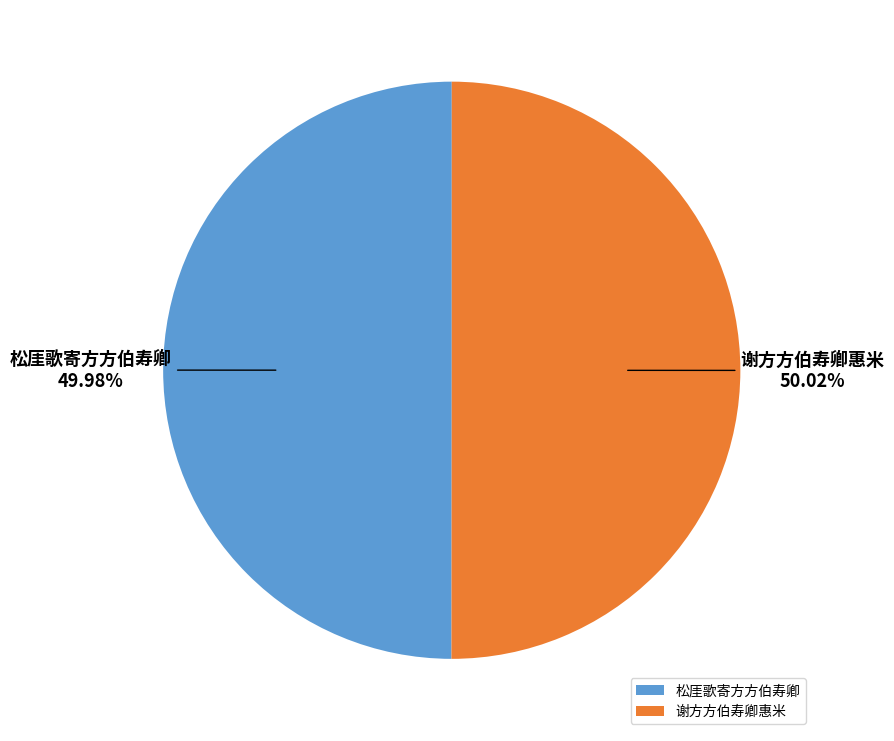

How much of the chart is everything except 谢方方伯寿卿惠米?

50.0%